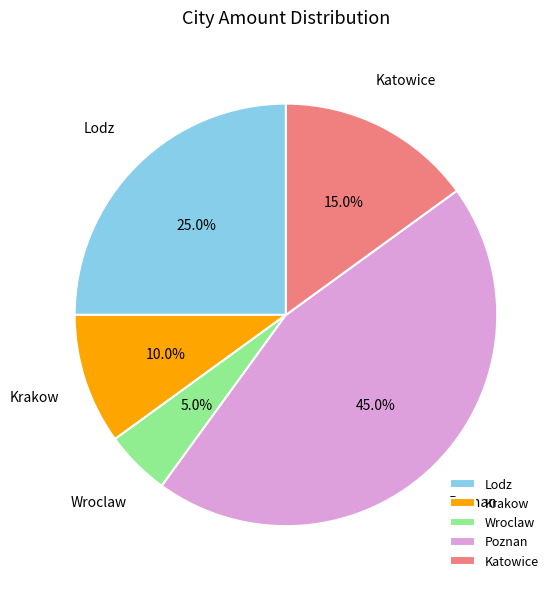

To the nearest percent, what is the difference between the Poznan and Wroclaw slice percentages?

40%